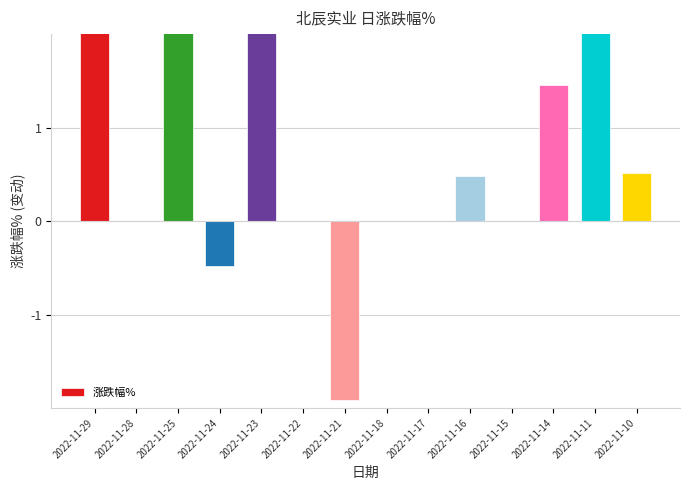

Reading right to left, extract all data points from this chart.

2022-11-10=0.5	2022-11-11=4.1	2022-11-14=1.5	2022-11-15=0.0	2022-11-16=0.5	2022-11-17=0.0	2022-11-18=0.0	2022-11-21=-1.9	2022-11-22=0.0	2022-11-23=2.4	2022-11-24=-0.5	2022-11-25=2.9	2022-11-28=0.0	2022-11-29=7.0